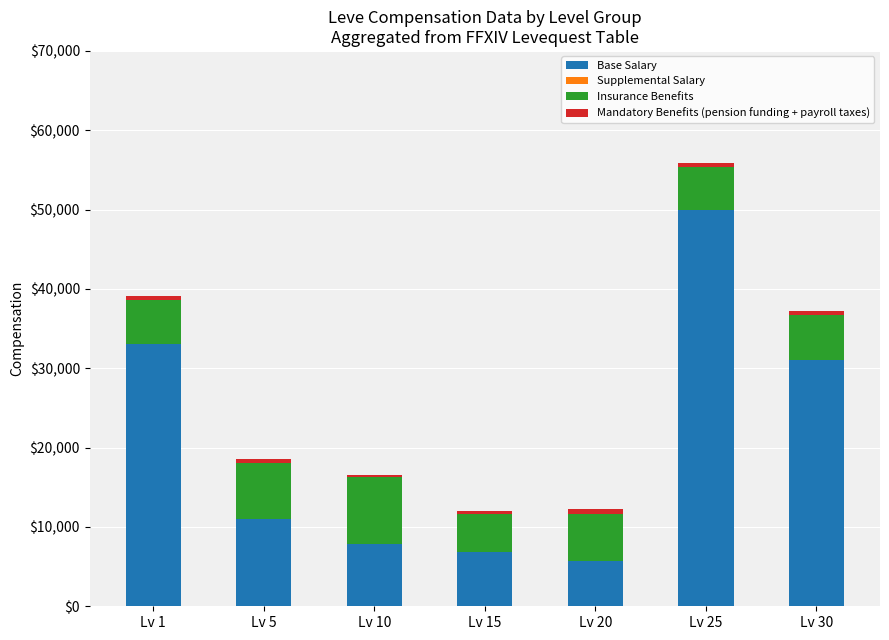

Reading right to left, transcribe the values for Base Salary.

Lv 30=31000	Lv 25=50000	Lv 20=5700	Lv 15=6900	Lv 10=7800	Lv 5=11000	Lv 1=33000